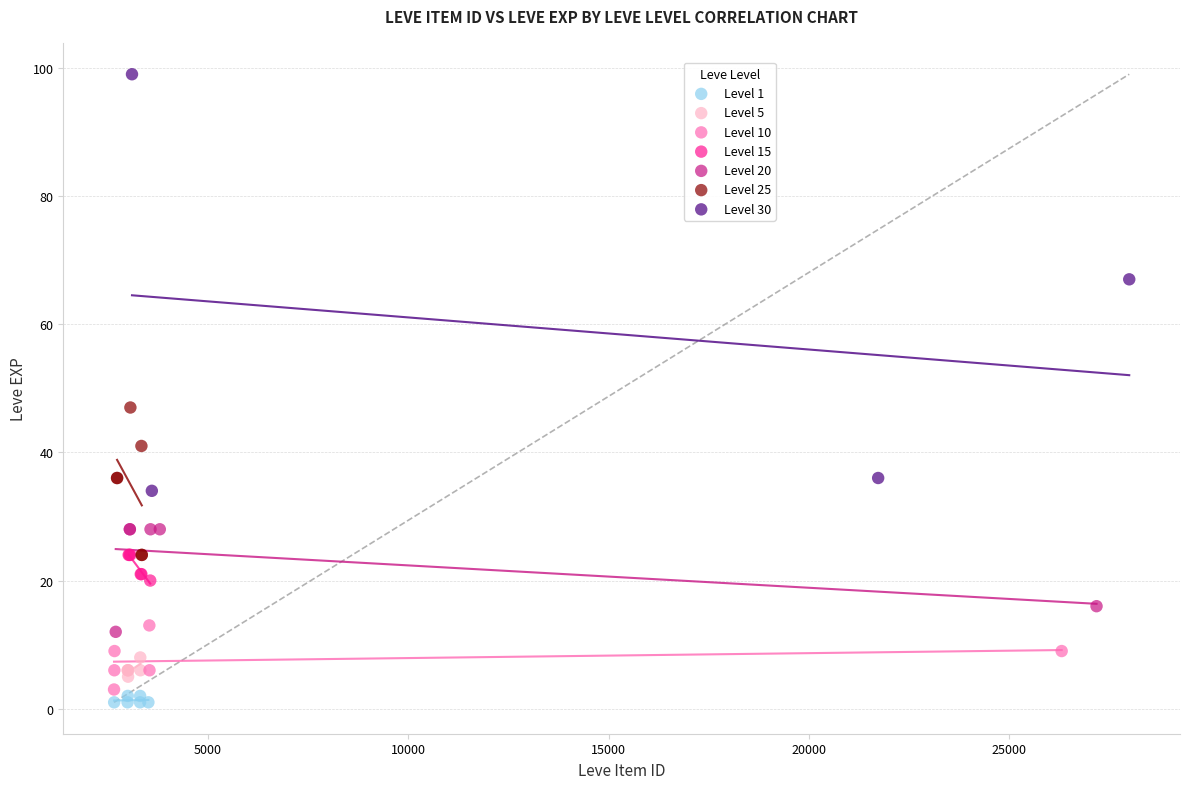

Which series reaches the minimum Y coordinate?

Level 1